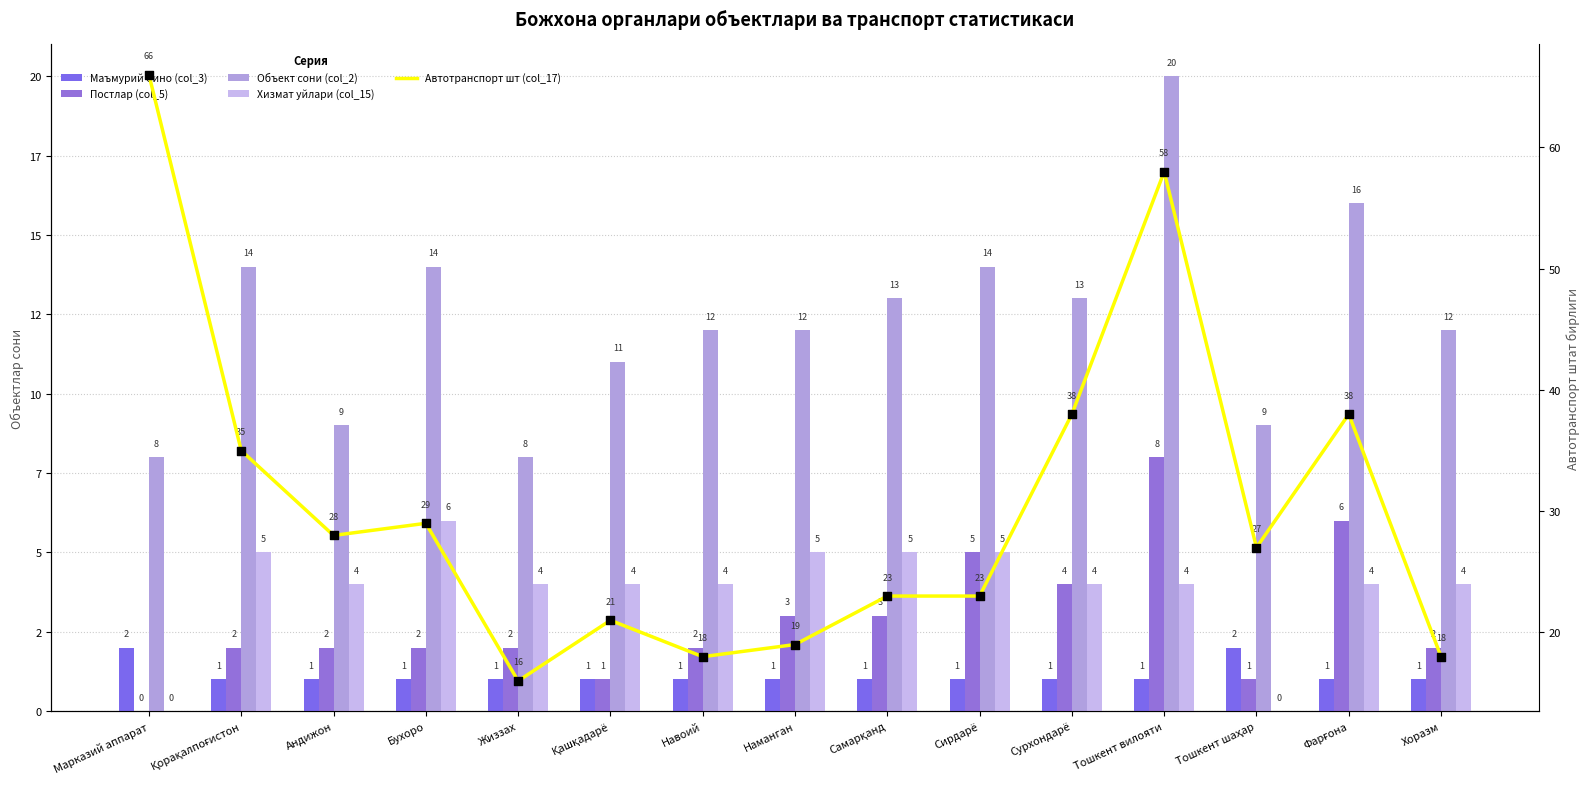

What is the total value across all series at Наманган?

40